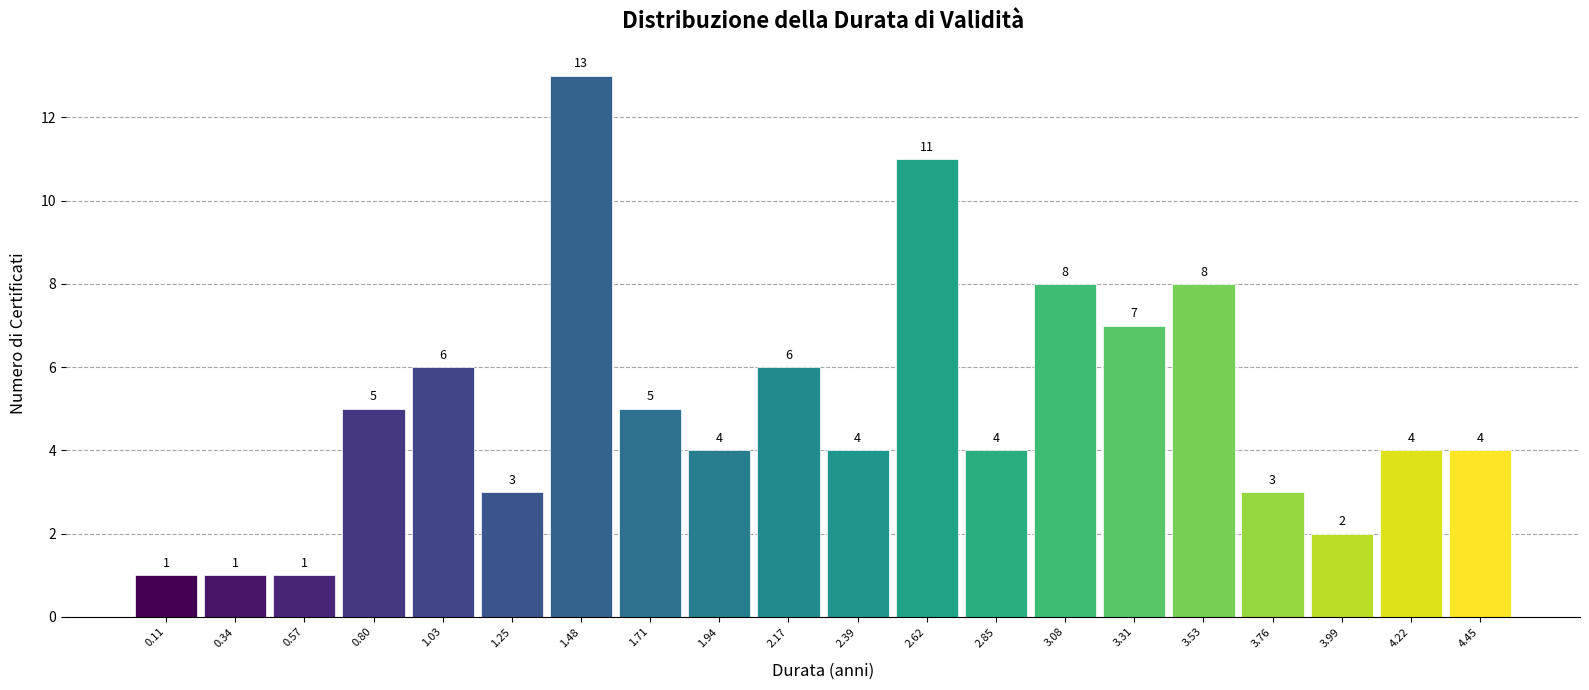

Reading left to right, transcribe this chart: for each bar, give the range it covers on the x-axis and its height. The bar edges are not printed on the chart, so give them approximately, as read against the axis.

0.00 to 0.25: 1
0.25 to 0.45: 1
0.45 to 0.70: 1
0.70 to 0.90: 5
0.90 to 1.15: 6
1.15 to 1.35: 3
1.35 to 1.60: 13
1.60 to 1.80: 5
1.80 to 2.05: 4
2.05 to 2.30: 6
2.30 to 2.50: 4
2.50 to 2.75: 11
2.75 to 2.95: 4
2.95 to 3.20: 8
3.20 to 3.40: 7
3.40 to 3.65: 8
3.65 to 3.90: 3
3.90 to 4.10: 2
4.10 to 4.35: 4
4.35 to 4.55: 4